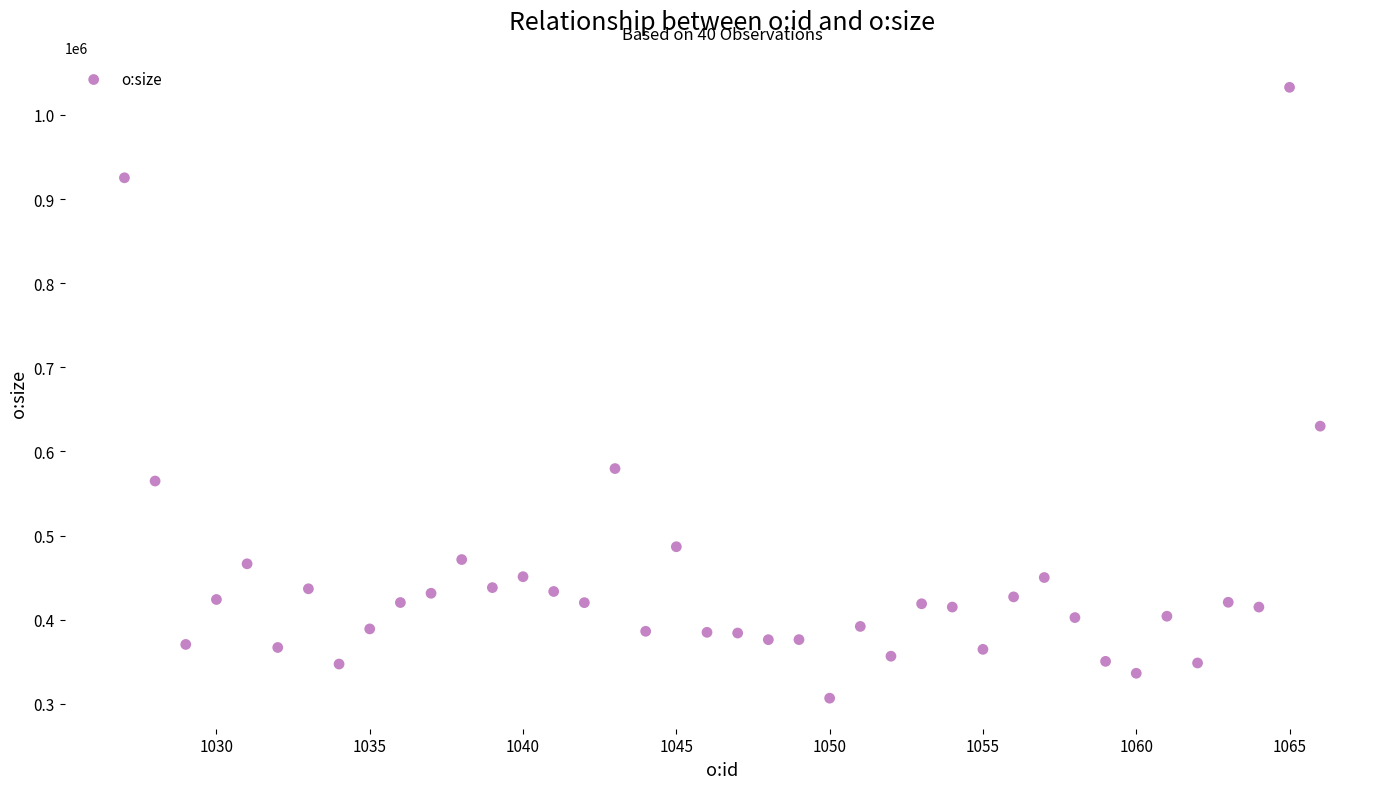

What is the range of Y values (max minus min)?

725963